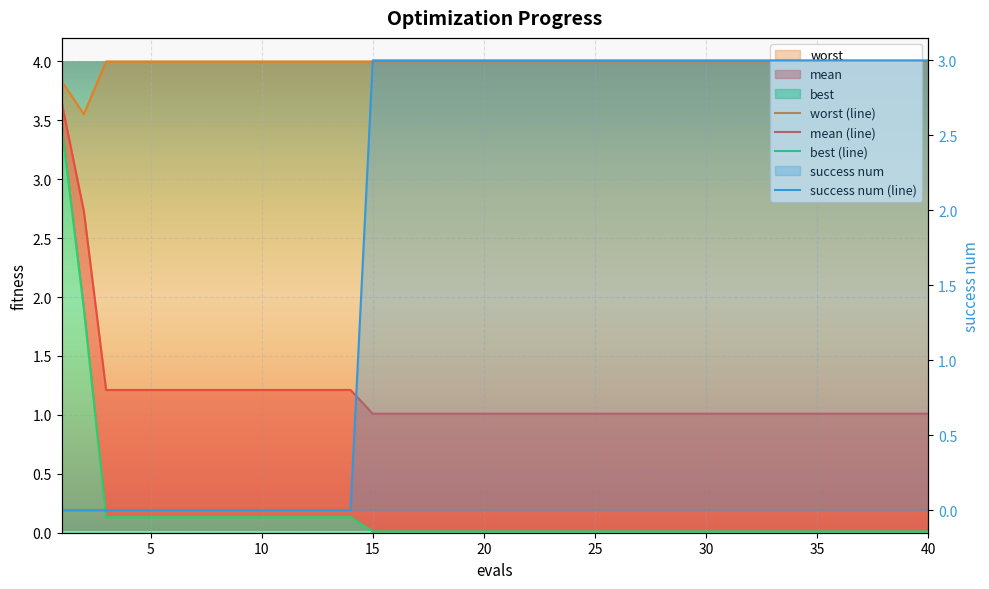

Reading left to right, transcribe all the data shown in this chart.

mean: 3.7	2.7	1.2	1.2	1.2	1.2	1.2	1.2	1.2	1.2	1.2	1.2	1.2	1.2	1.0	1.0	1.0	1.0	1.0	1.0	1.0	1.0	1.0	1.0	1.0	1.0	1.0	1.0	1.0	1.0	1.0	1.0	1.0	1.0	1.0	1.0	1.0	1.0	1.0	1.0
best: 3.4	1.9	0.1	0.1	0.1	0.1	0.1	0.1	0.1	0.1	0.1	0.1	0.1	0.1	0.0	0.0	0.0	0.0	0.0	0.0	0.0	0.0	0.0	0.0	0.0	0.0	0.0	0.0	0.0	0.0	0.0	0.0	0.0	0.0	0.0	0.0	0.0	0.0	0.0	0.0
worst: 3.8	3.6	4.0	4.0	4.0	4.0	4.0	4.0	4.0	4.0	4.0	4.0	4.0	4.0	4.0	4.0	4.0	4.0	4.0	4.0	4.0	4.0	4.0	4.0	4.0	4.0	4.0	4.0	4.0	4.0	4.0	4.0	4.0	4.0	4.0	4.0	4.0	4.0	4.0	4.0
success num: 0.0	0.0	0.0	0.0	0.0	0.0	0.0	0.0	0.0	0.0	0.0	0.0	0.0	0.0	3.0	3.0	3.0	3.0	3.0	3.0	3.0	3.0	3.0	3.0	3.0	3.0	3.0	3.0	3.0	3.0	3.0	3.0	3.0	3.0	3.0	3.0	3.0	3.0	3.0	3.0